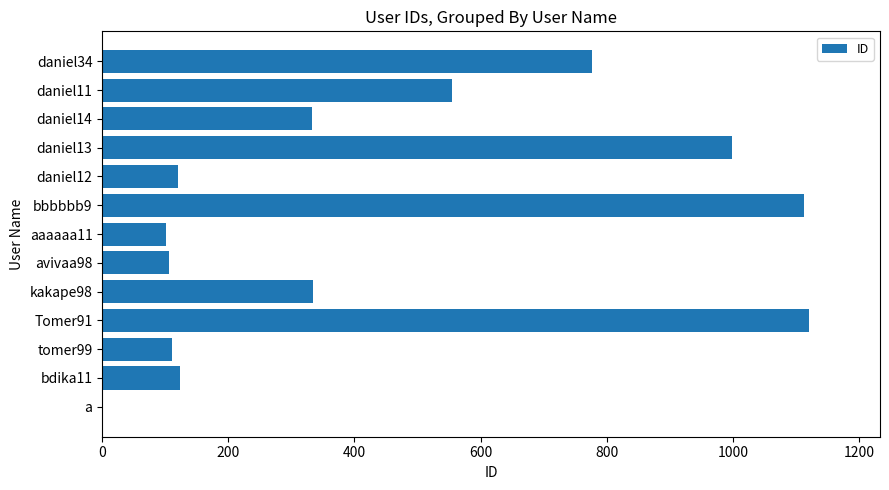

Is it true that the value at bdika11 is 123?

True